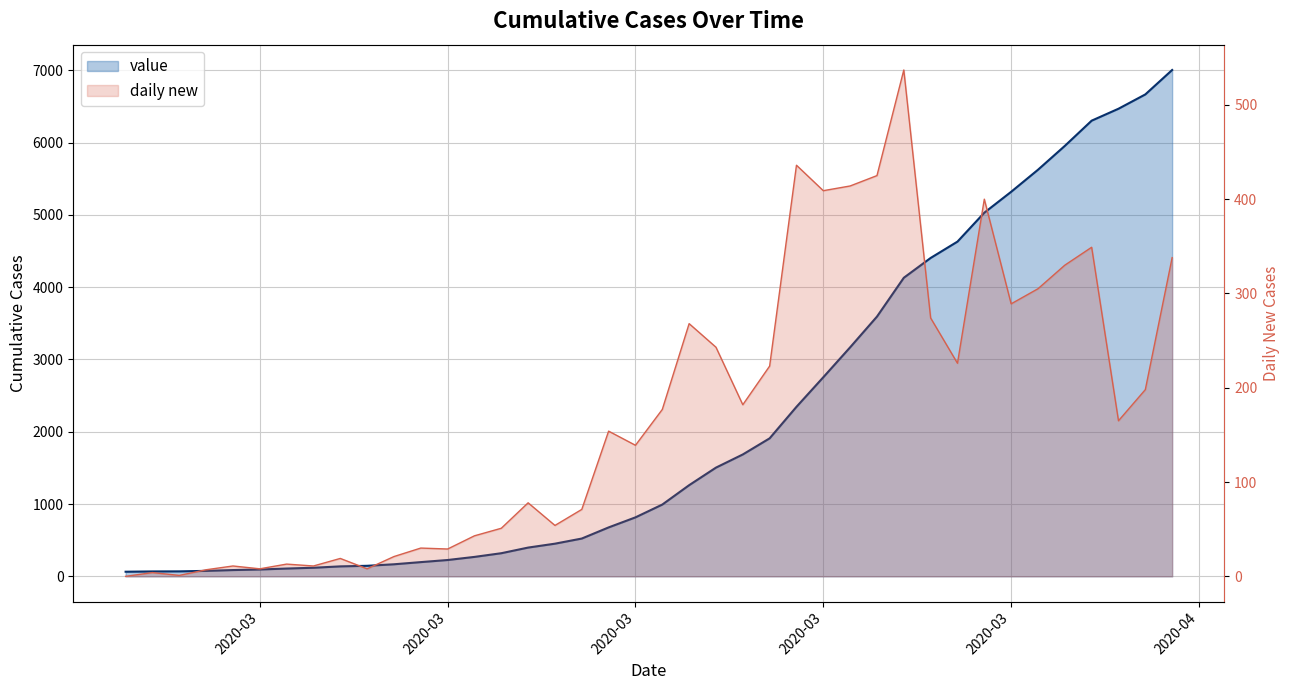

Which has a higher value, 2020-02-28 or 2020-02-27?

2020-02-28